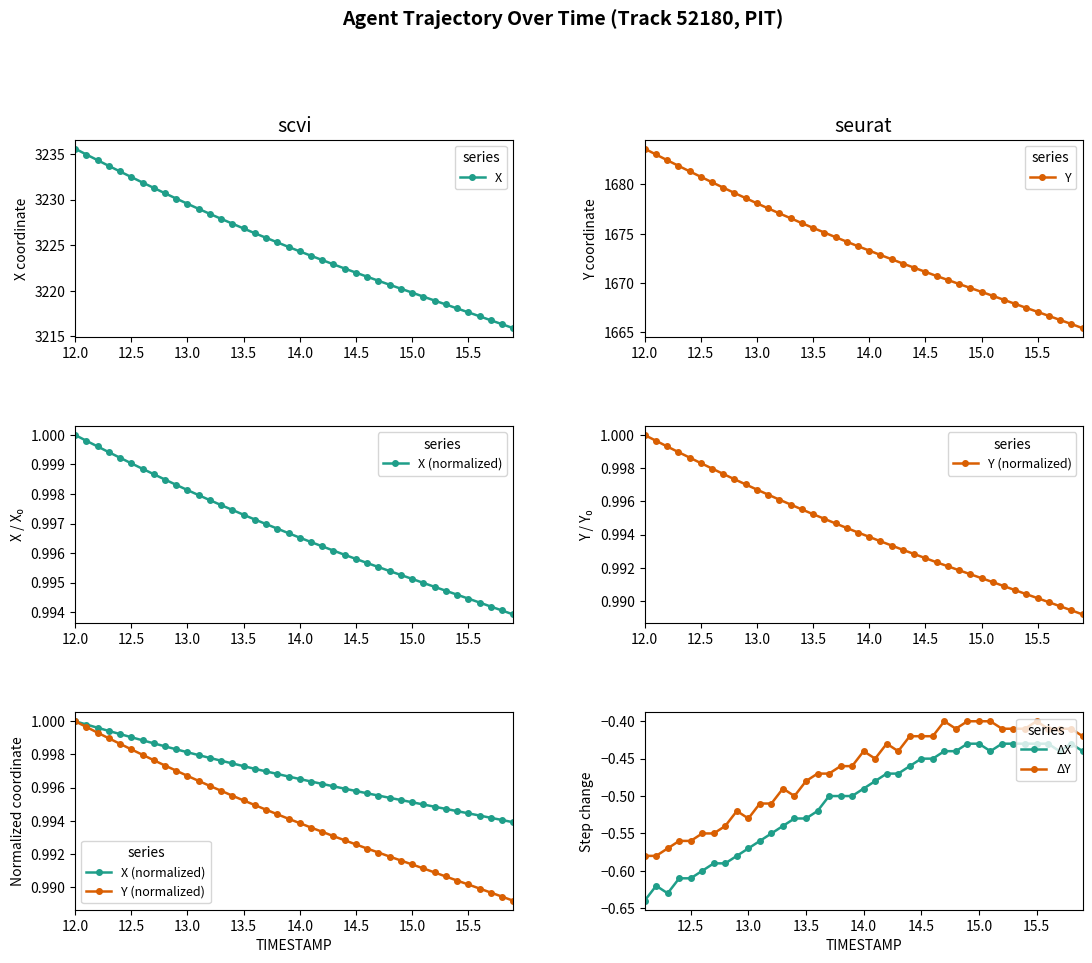

At which label does X reach its peak?

12.0